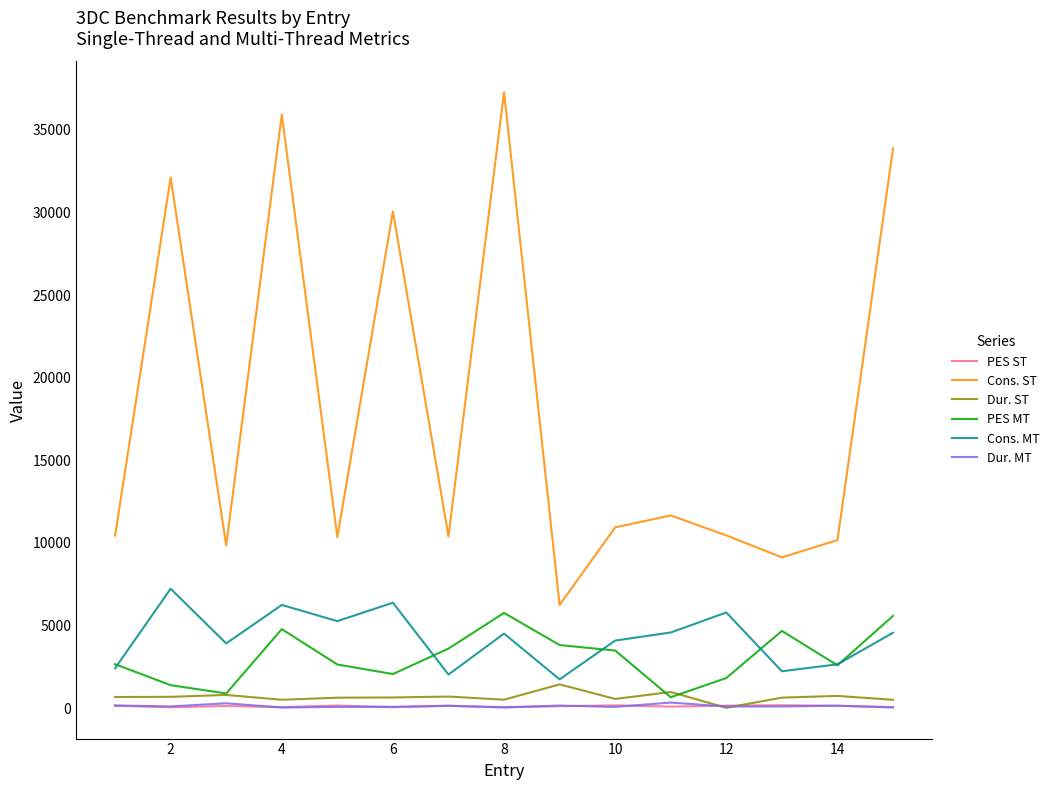

What is the greatest value displayed?

37274.0